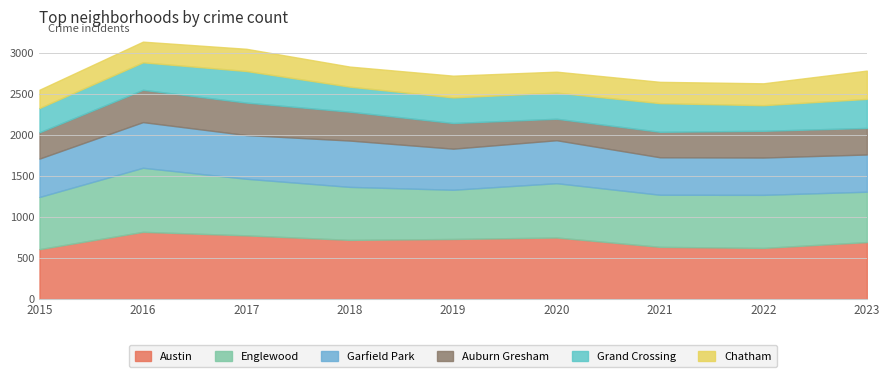

True or false: Auburn Gresham has more than 0 points higher than both neighbors.

True